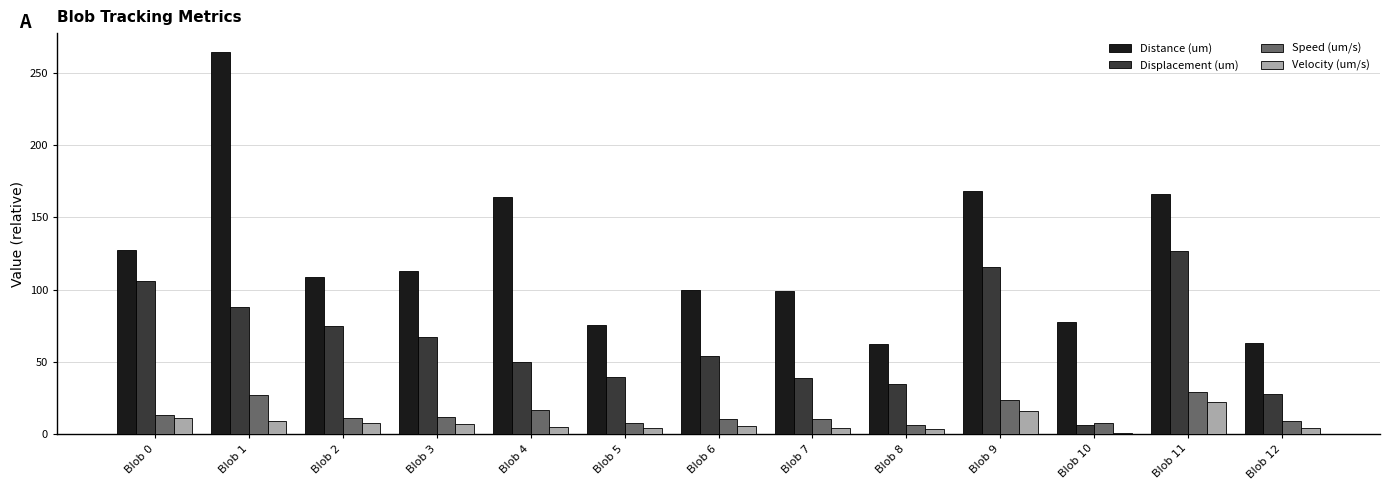

What is the approximate value of Velocity (um/s) at Blob 3?

6.9